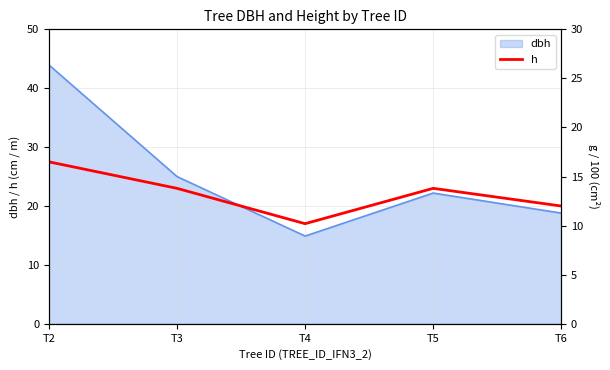

How many interior local peaks (higher than both neighbors) does the data have?

1